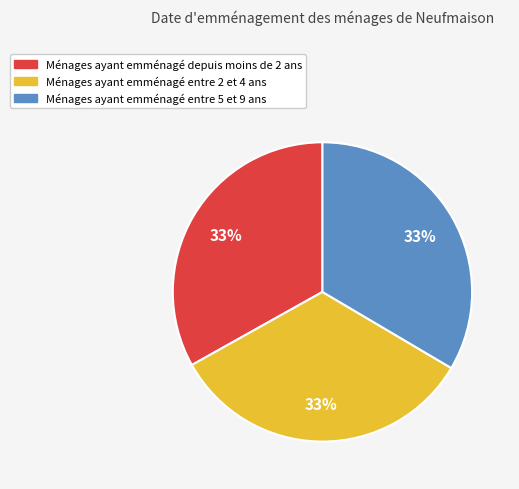

Do Ménages ayant emménagé entre 5 et 9 ans and Ménages ayant emménagé depuis moins de 2 ans together represent more than half of the pie?

Yes